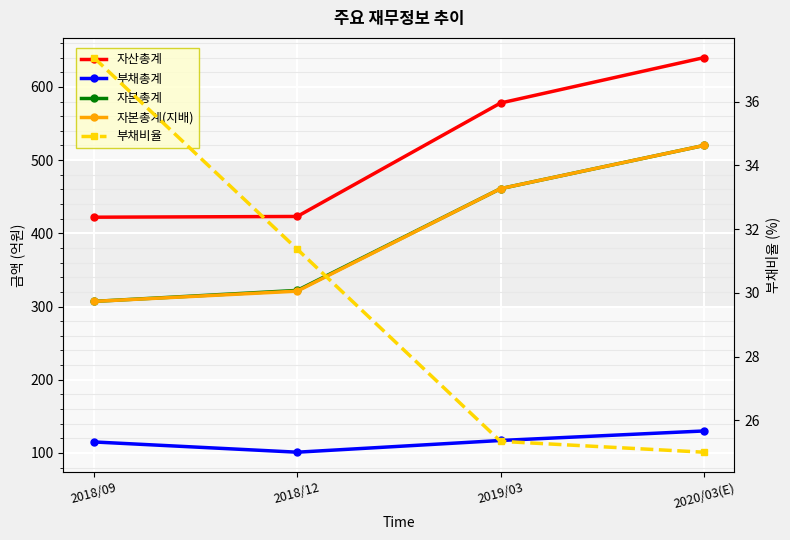

True or false: 자본총계(지배) has more than 0 interior local peaks.

False